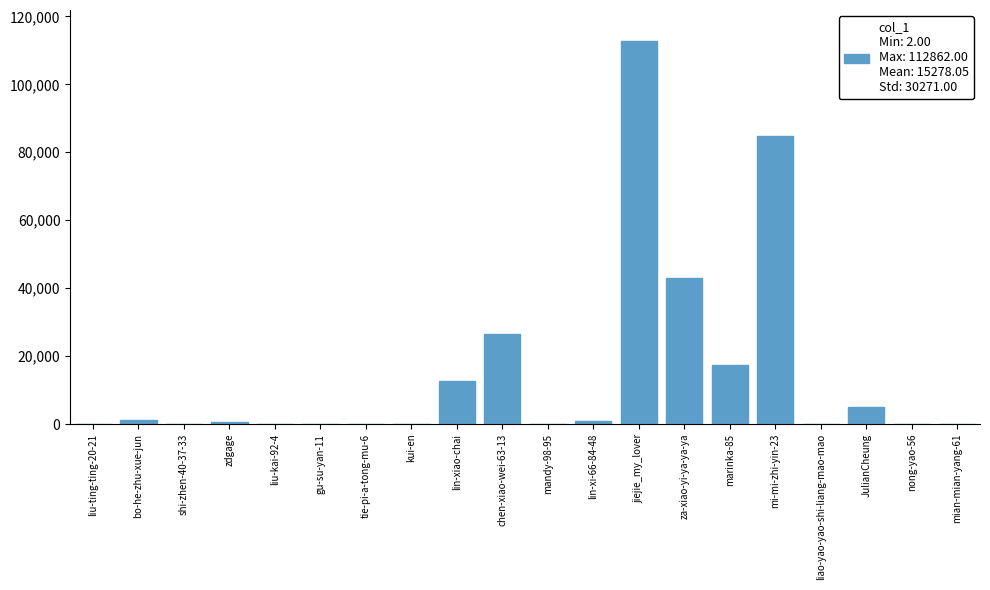

The chart shows a value of 1146 at bo-he-zhu-xue-jun. True or false?

True